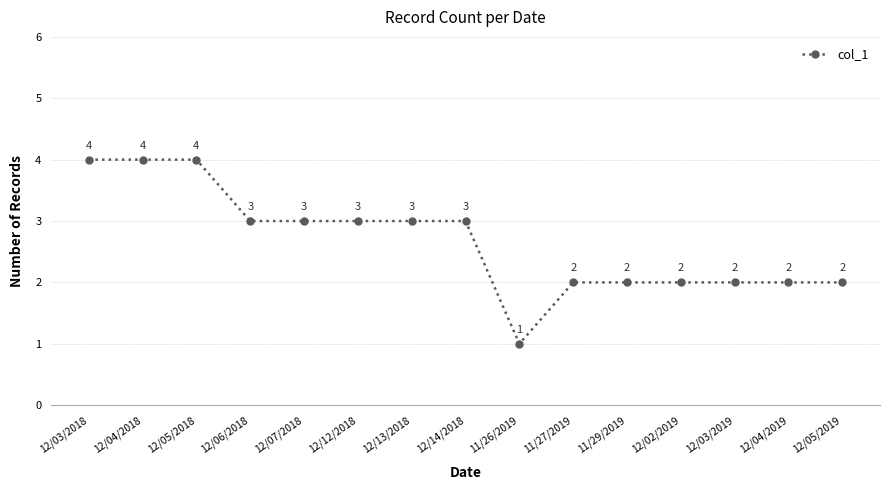

At which category does the chart reach its minimum across all series?

11/26/2019